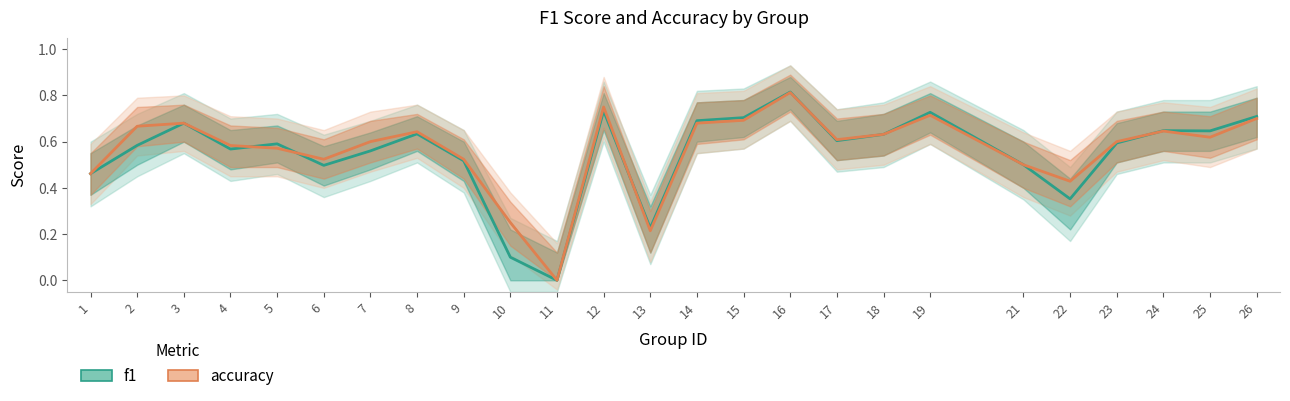

What is the sum of the accuracy values at 6 and 21?

1.0